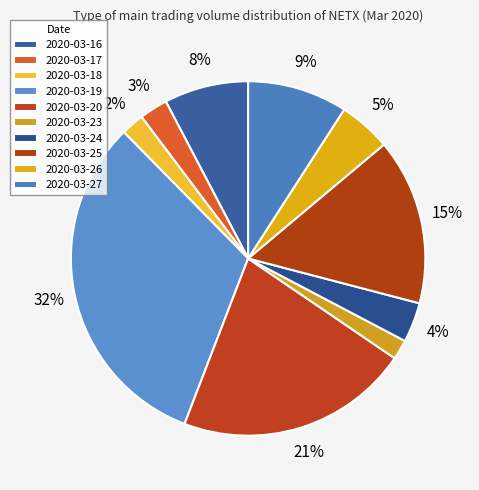

Is it true that 2020-03-27 is 9% of the pie?

True